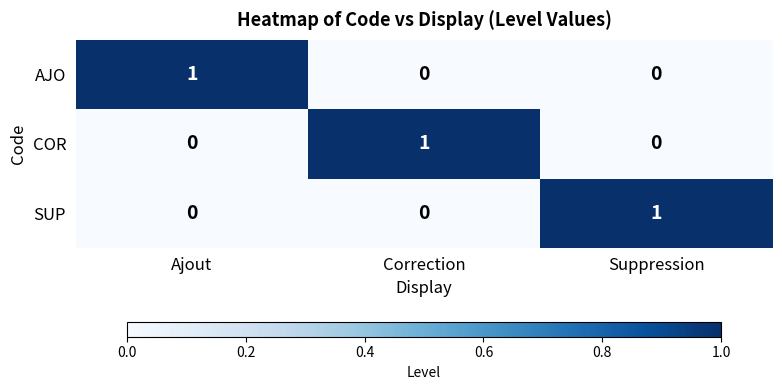

Count the AJO values in the range 0 to 1.

3